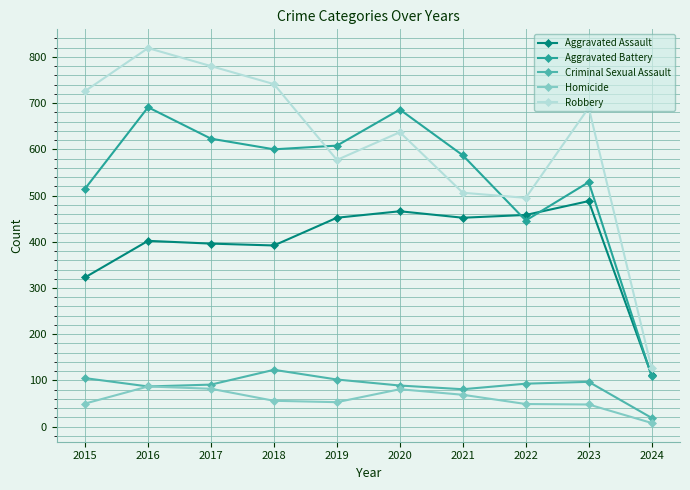

How many lines are shown in the chart?

5